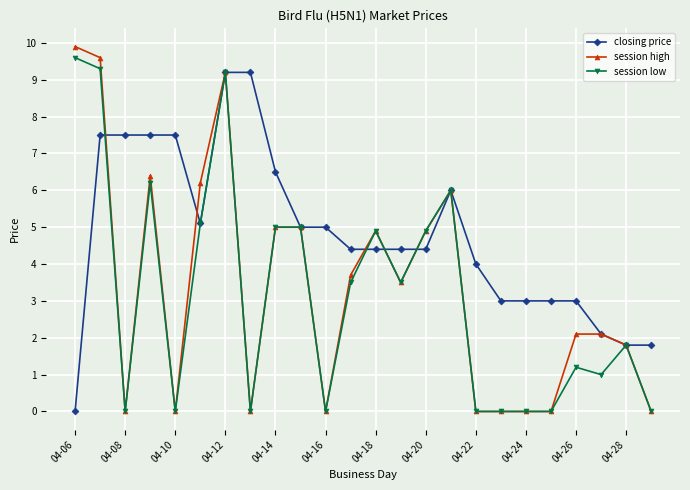

Is this an area chart (filled region under the line)?

No